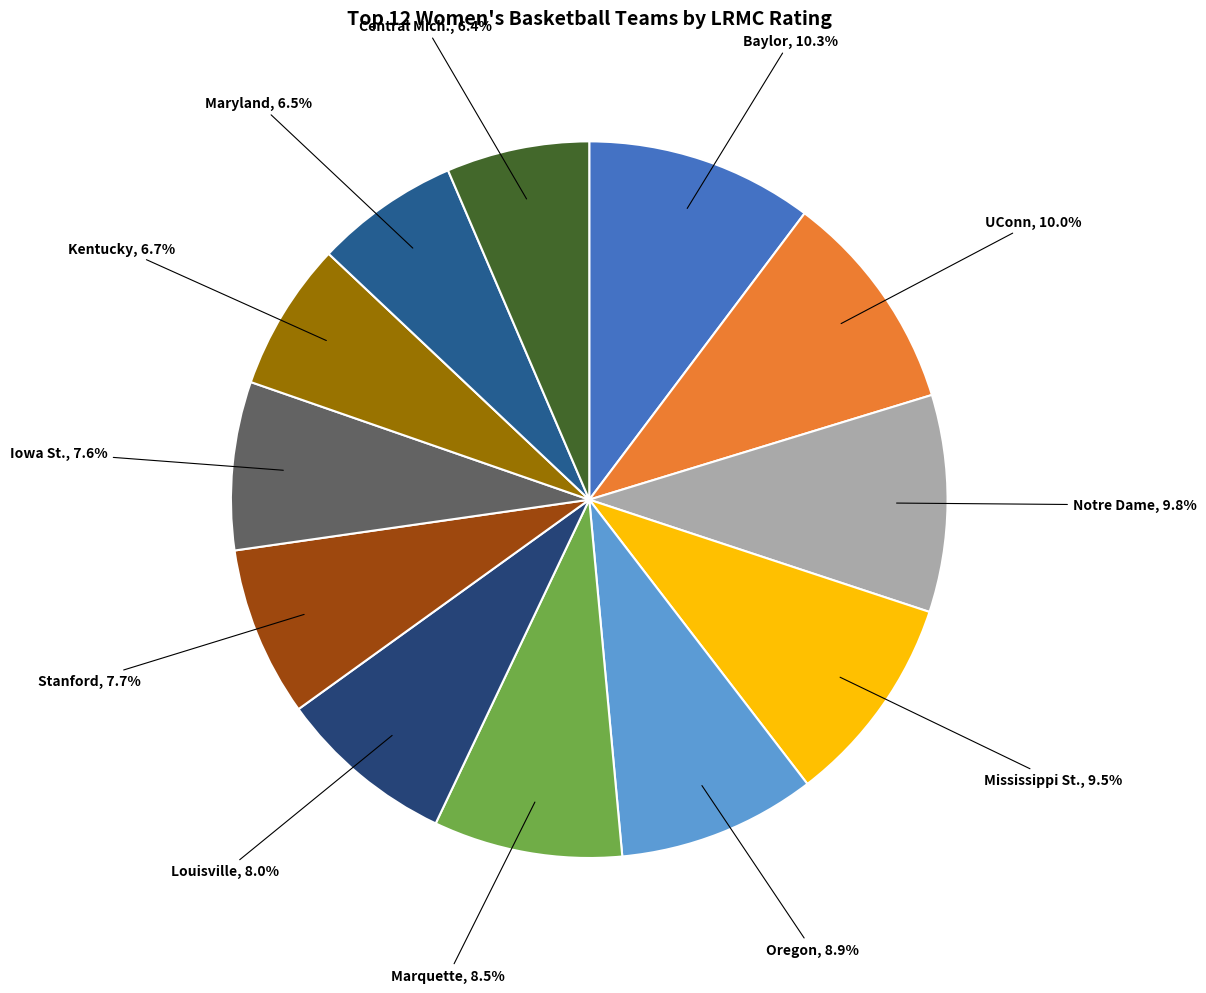

Is there a majority slice in this chart?

No